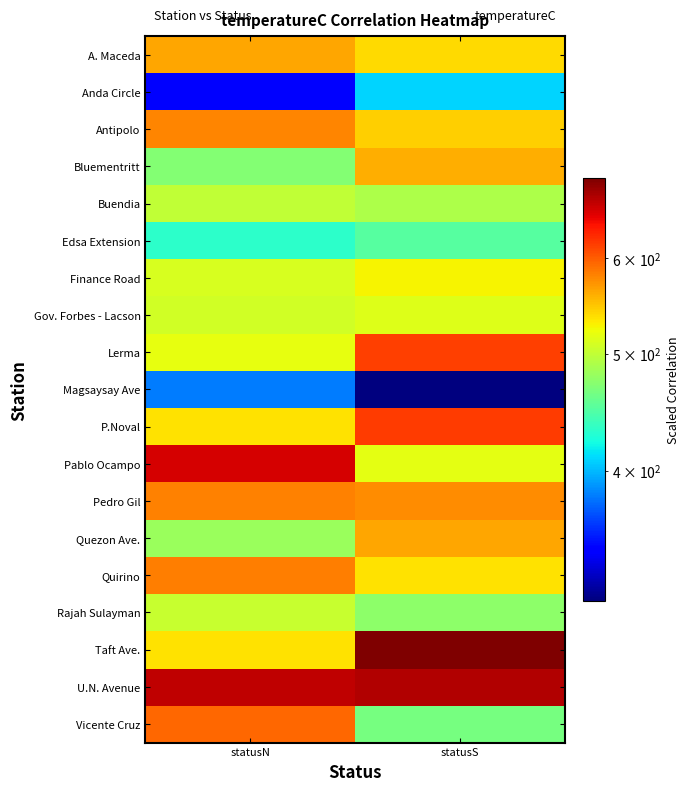

What is the minimum value shown in the chart?

312.0